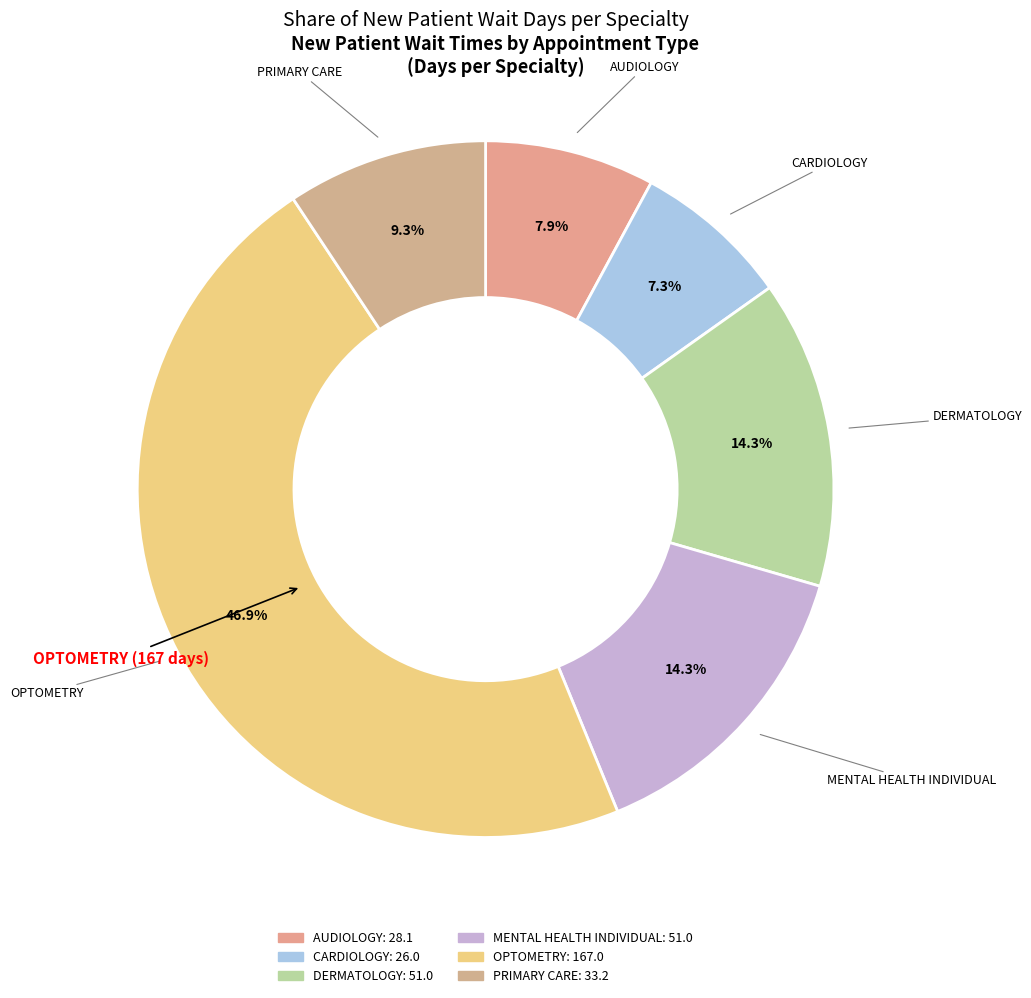

Count the number of slices in the pie.

6